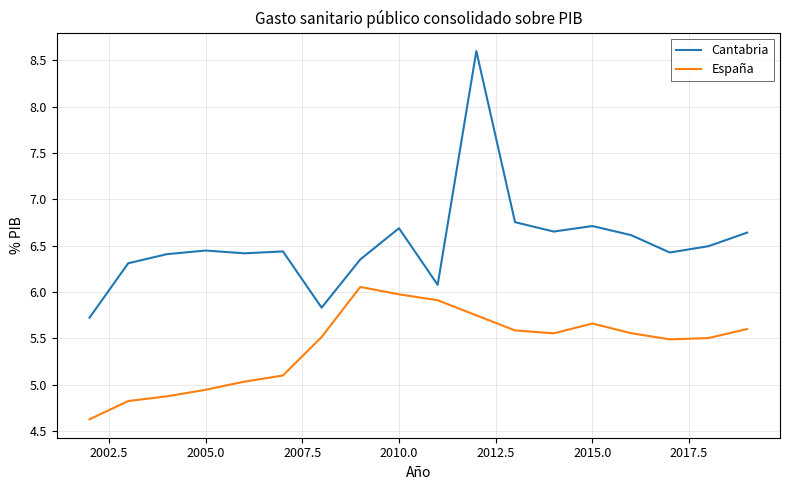

Which series has the largest total across all categories?

Cantabria